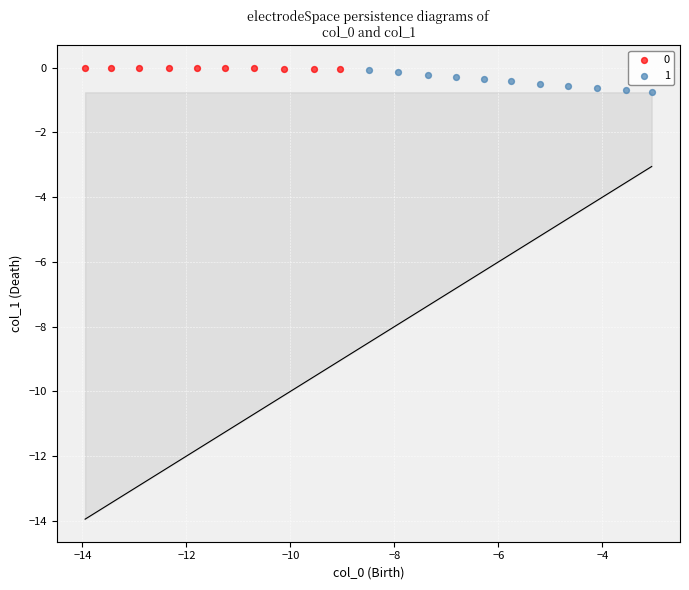

Which series contains the lowest Y value?

1